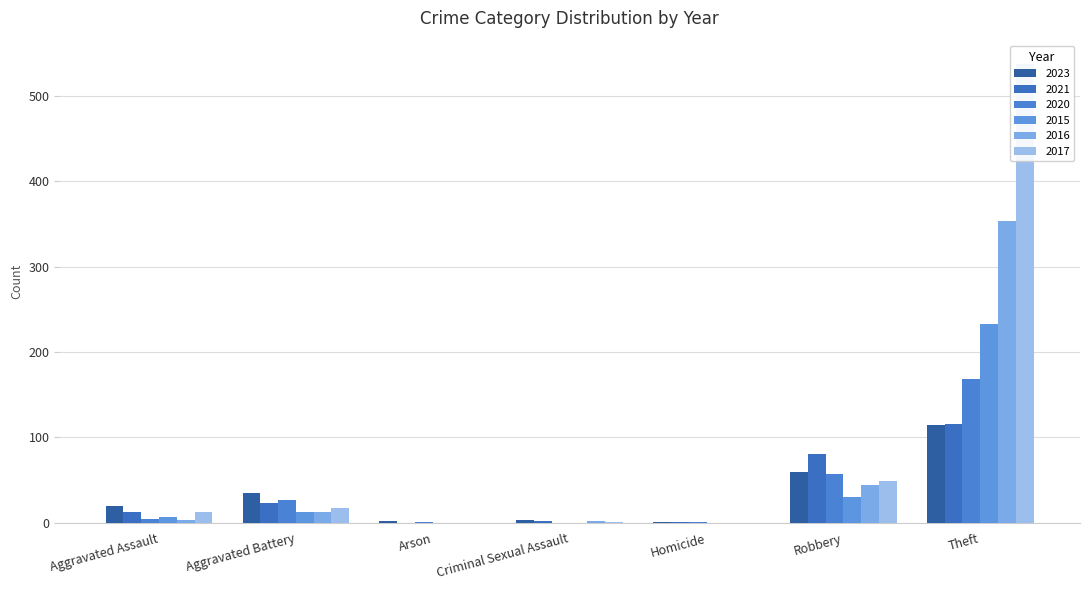

What is the greatest value displayed?

538